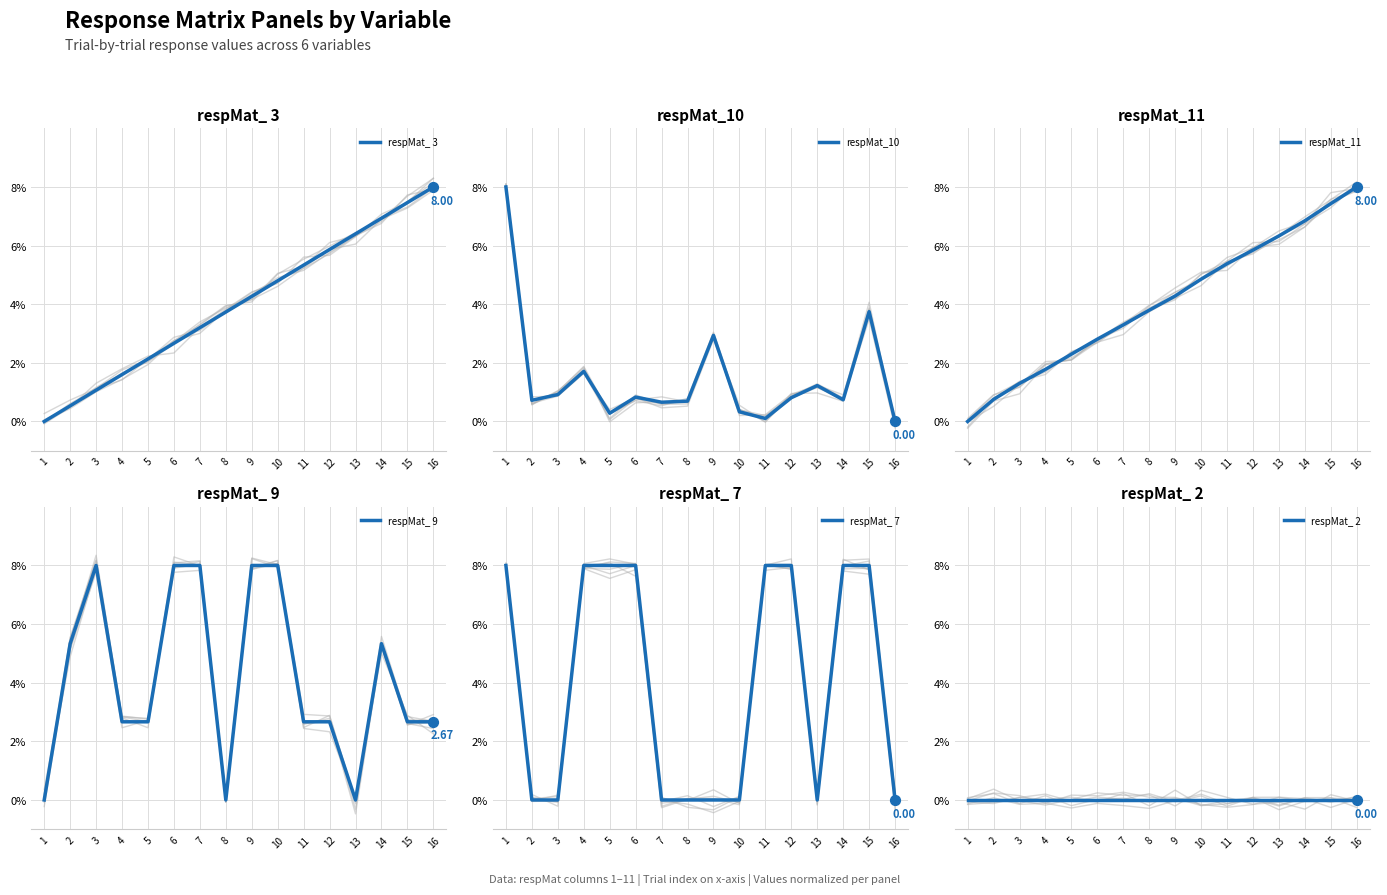

What is the total value across all series at 2?

7.3